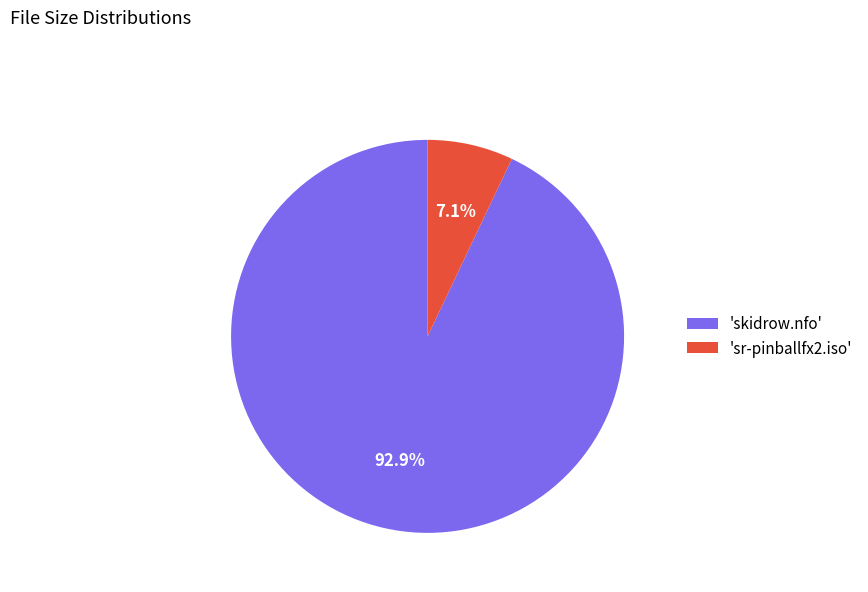

To the nearest percent, what is the average slice percentage?

50%